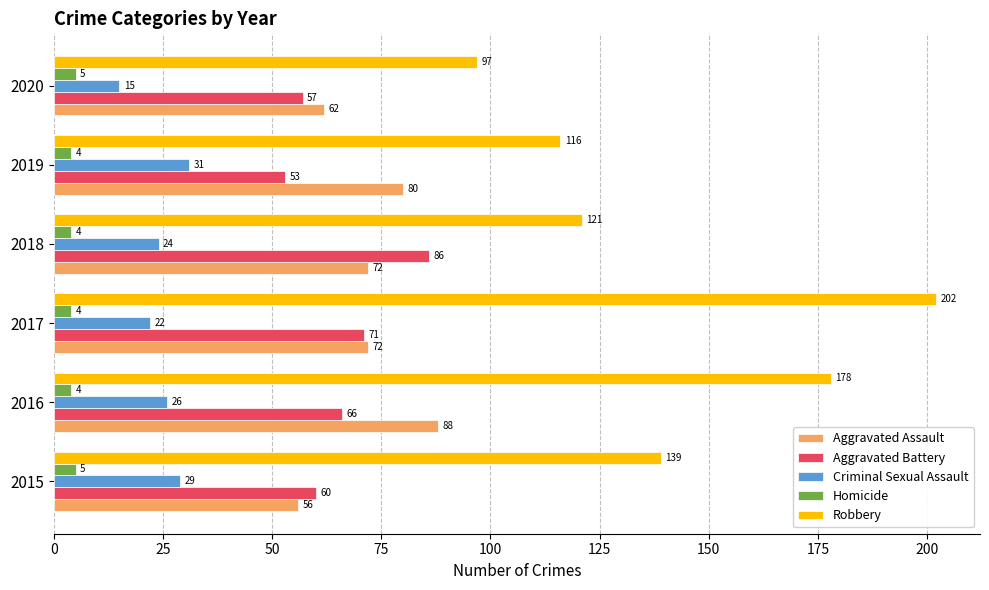

How many distinct data groups are displayed?

5